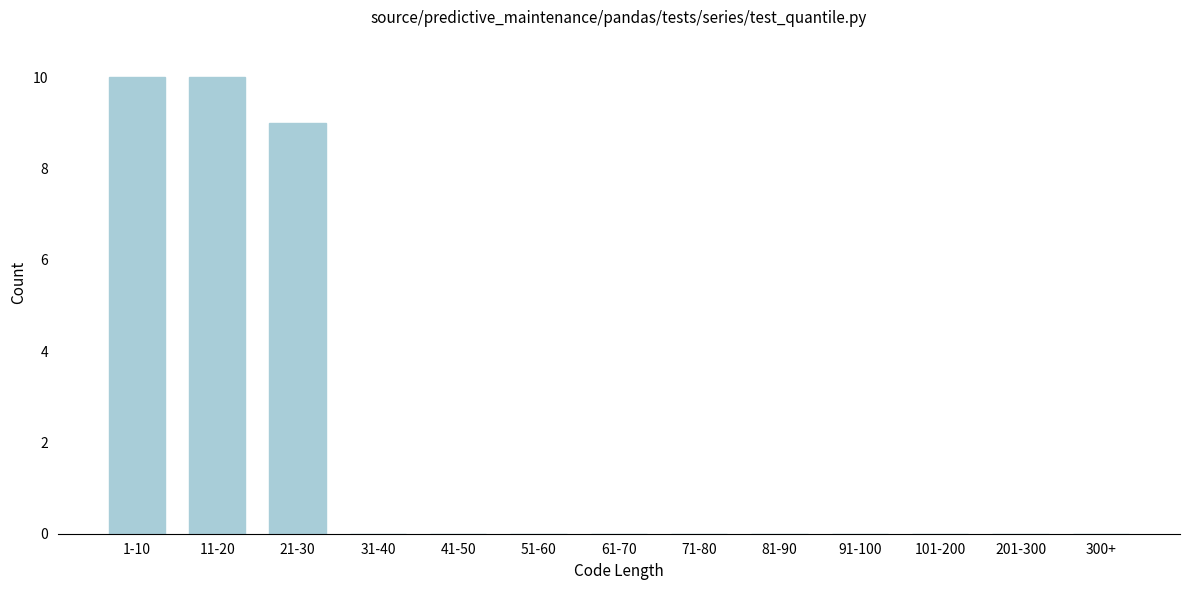

Reading left to right, extract all data points from this chart.

1-10=10	11-20=10	21-30=9	31-40=0	41-50=0	51-60=0	61-70=0	71-80=0	81-90=0	91-100=0	101-200=0	201-300=0	300+=0